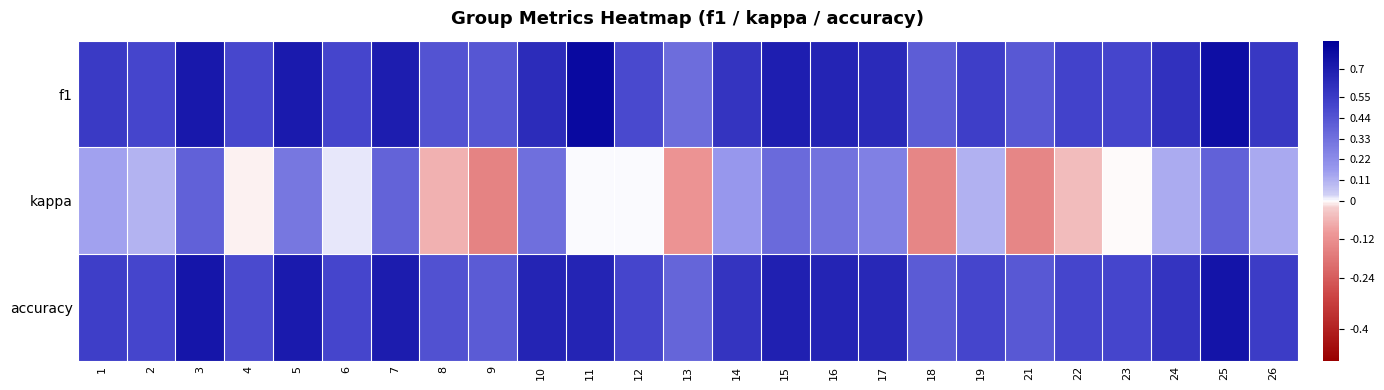

Rank the series at 18 from lowest to highest value.

kappa, f1, accuracy